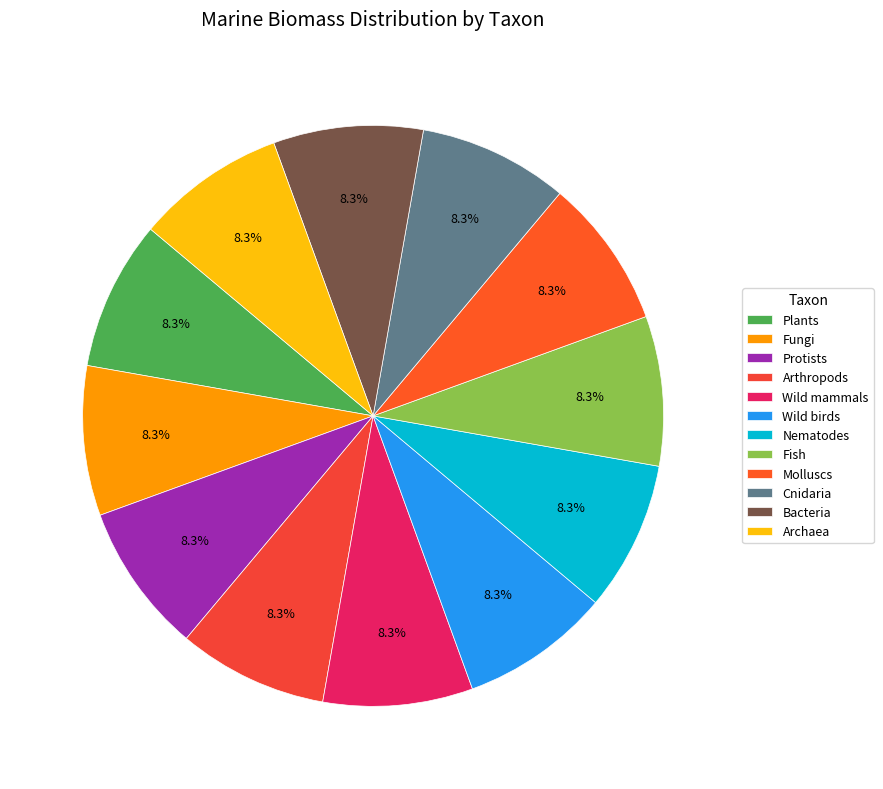

Is there a majority slice in this chart?

No